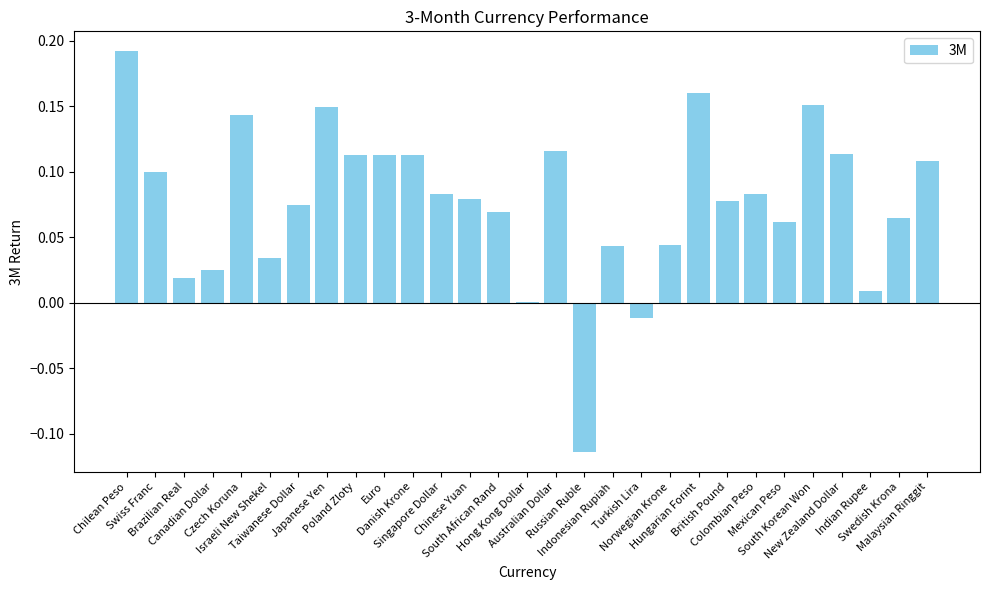

What is the sum of all values?

2.2